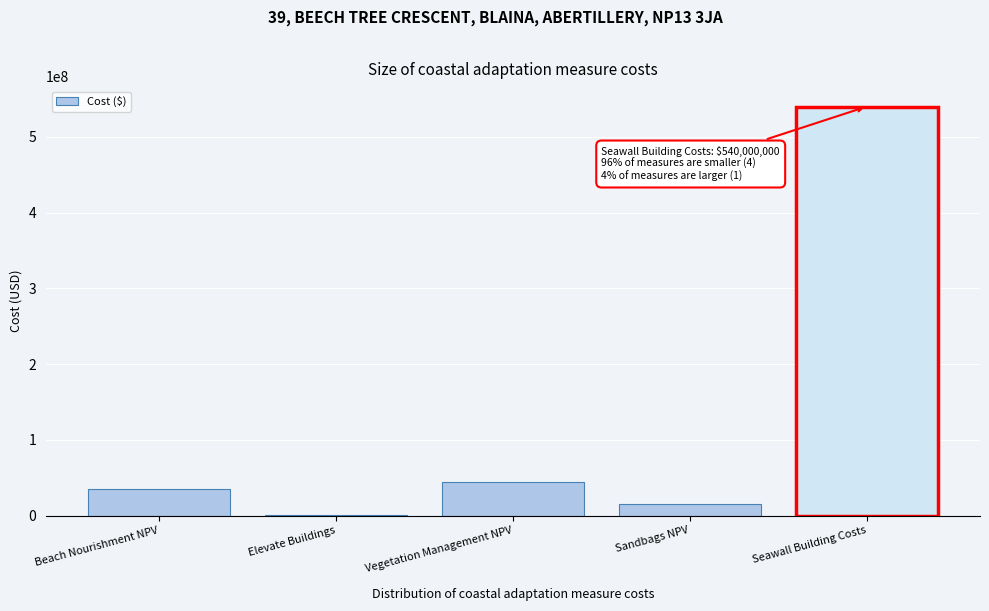

Reading left to right, what are all the values shown in this chart?

Beach Nourishment NPV=34828714.1	Elevate Buildings=1016650.8	Vegetation Management NPV=44321154.1	Sandbags NPV=15512403.9	Seawall Building Costs=540000000.0